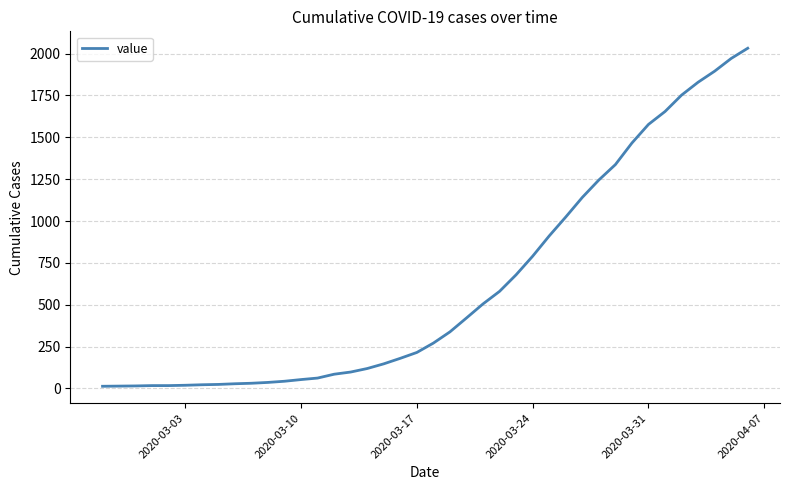

What is the maximum value shown in the chart?

2032